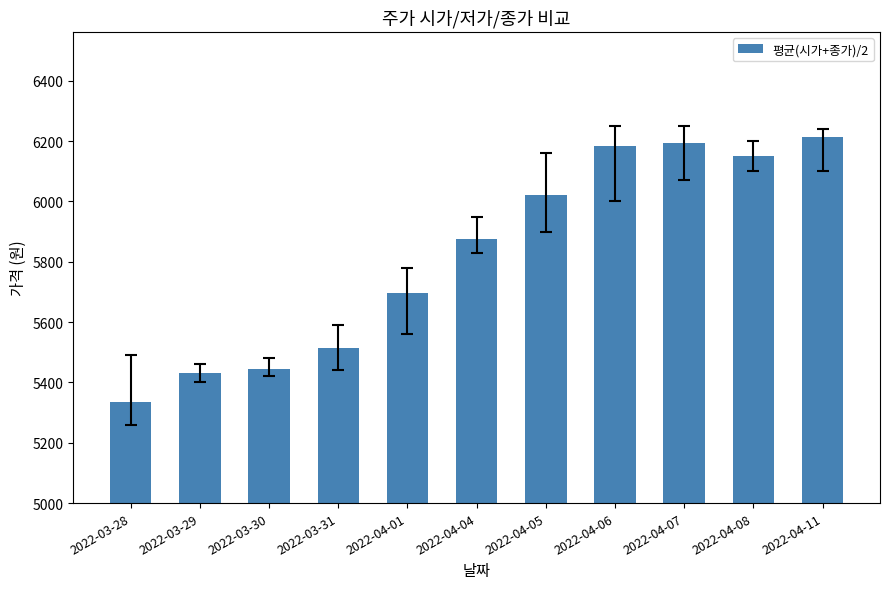

What is the difference between the second highest and minimum values?

860